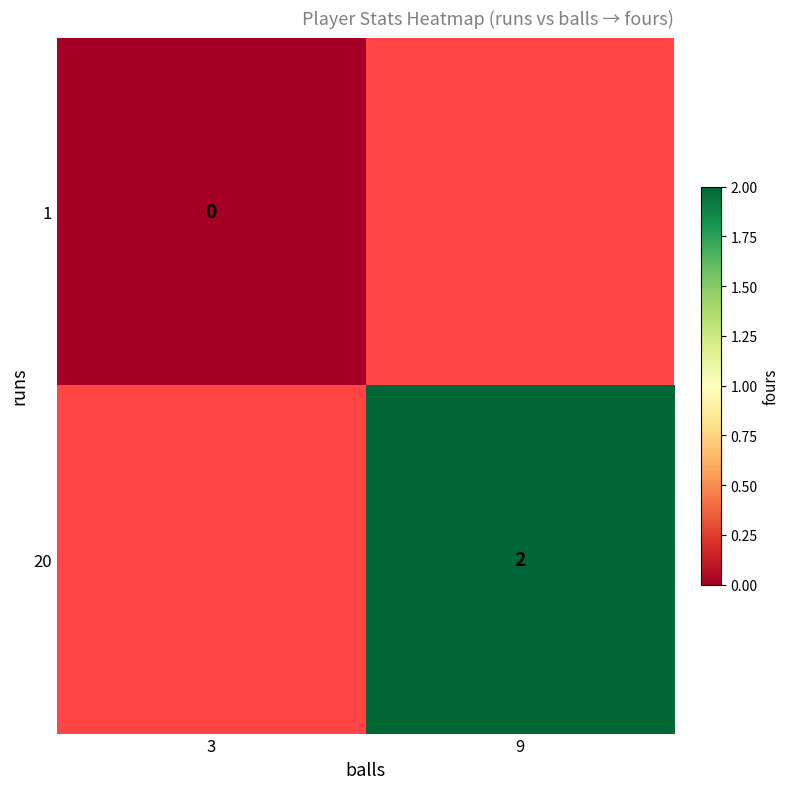

Is the value of 1 at 3 greater than the value of 20 at 9?

No